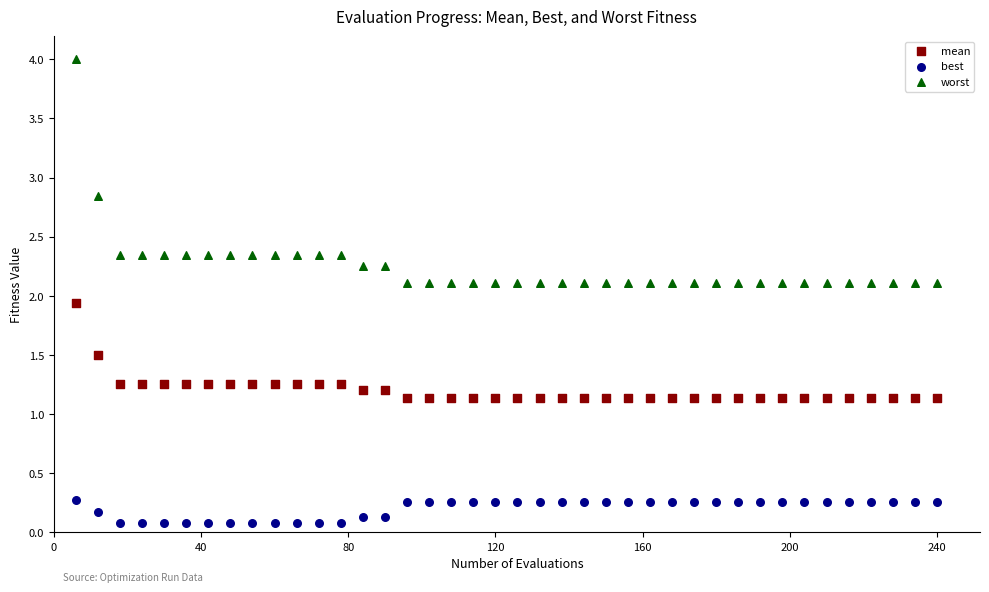

What are all the series names shown in the legend?

mean, best, worst